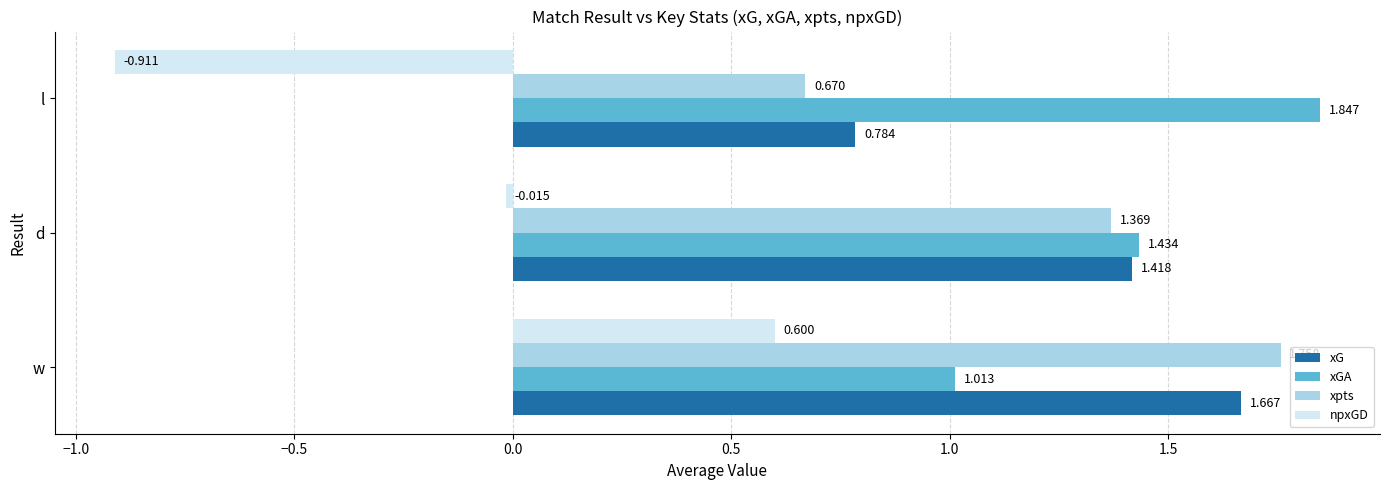

At which category is the sum across all series the highest?

w